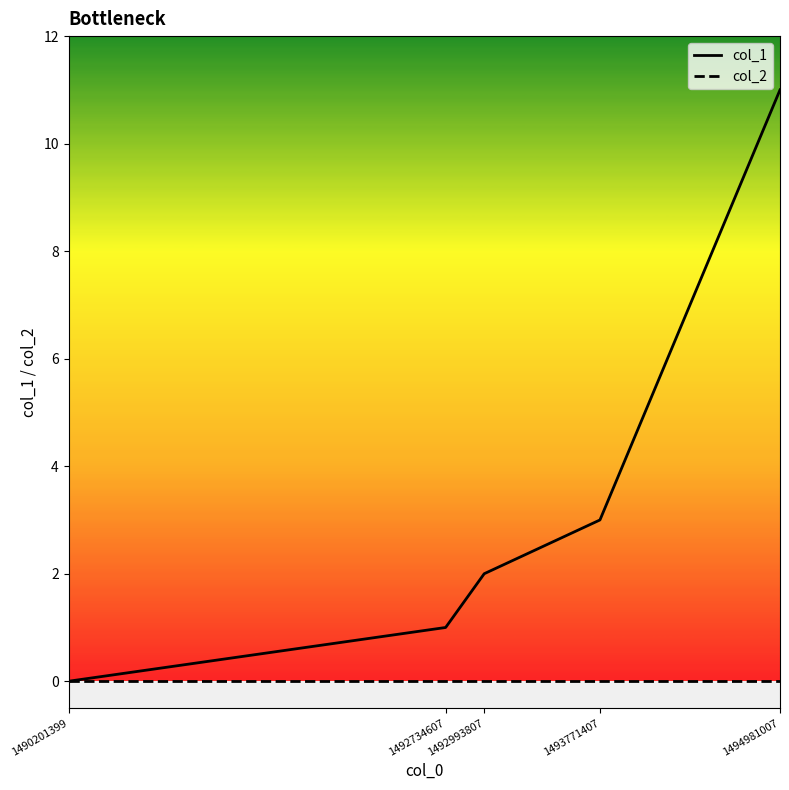

What are all the series names shown in the legend?

col_1, col_2